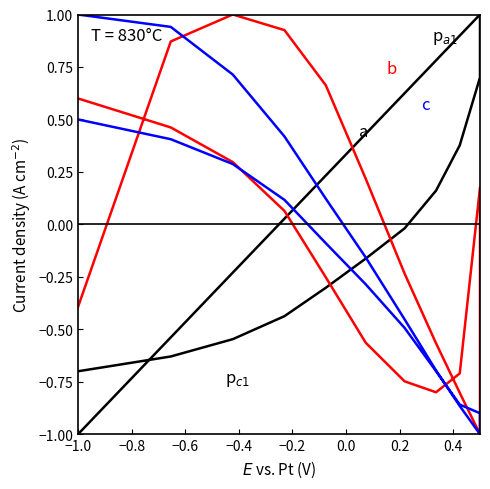

Reading left to right, list all the values displayed in this chart.

a: -1.0	-0.5	-0.2	0.0	0.2	0.4	0.6	0.8	0.9	1.0	0.7	0.4	0.2	-0.0	-0.2	-0.3	-0.4	-0.5	-0.6	-0.7
b: -0.4	0.9	1.0	0.9	0.7	0.2	-0.2	-0.6	-0.8	-1.0	0.2	-0.7	-0.8	-0.7	-0.6	-0.3	0.1	0.3	0.5	0.6
c: 1.0	0.9	0.7	0.4	0.1	-0.2	-0.5	-0.7	-0.9	-1.0	-0.9	-0.9	-0.7	-0.5	-0.3	-0.1	0.1	0.3	0.4	0.5